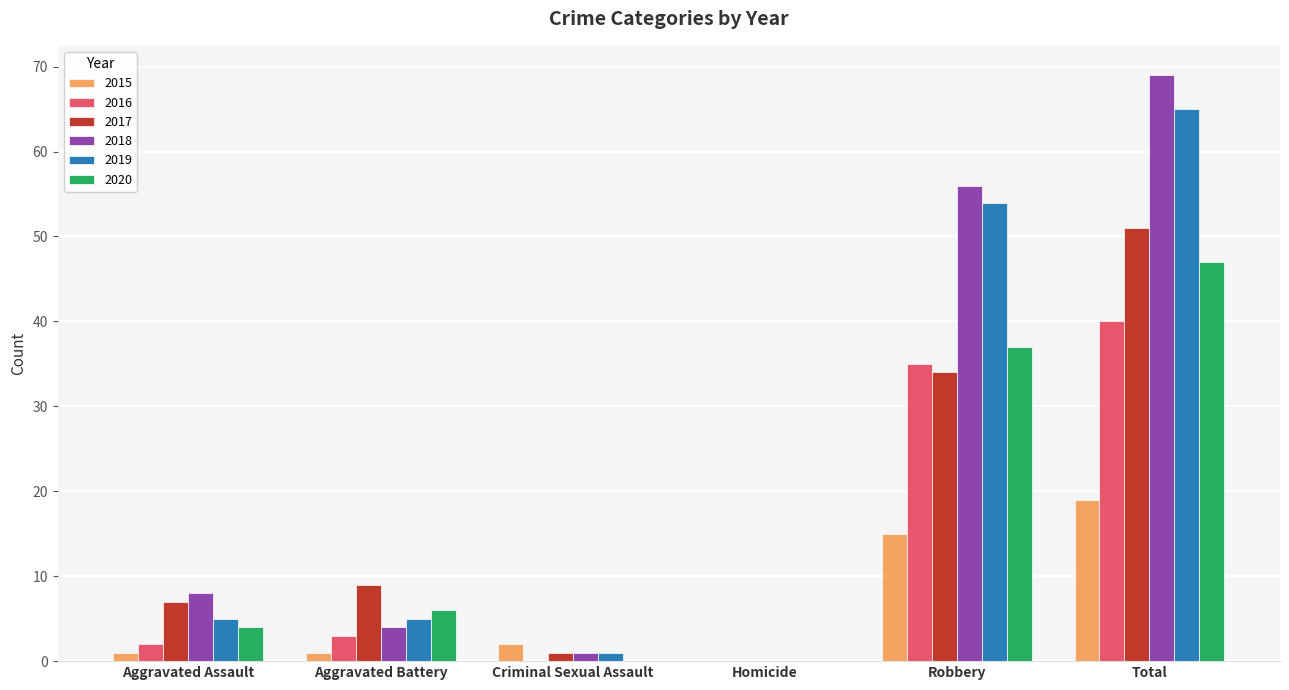

What is the highest value of the 2016 series?

40